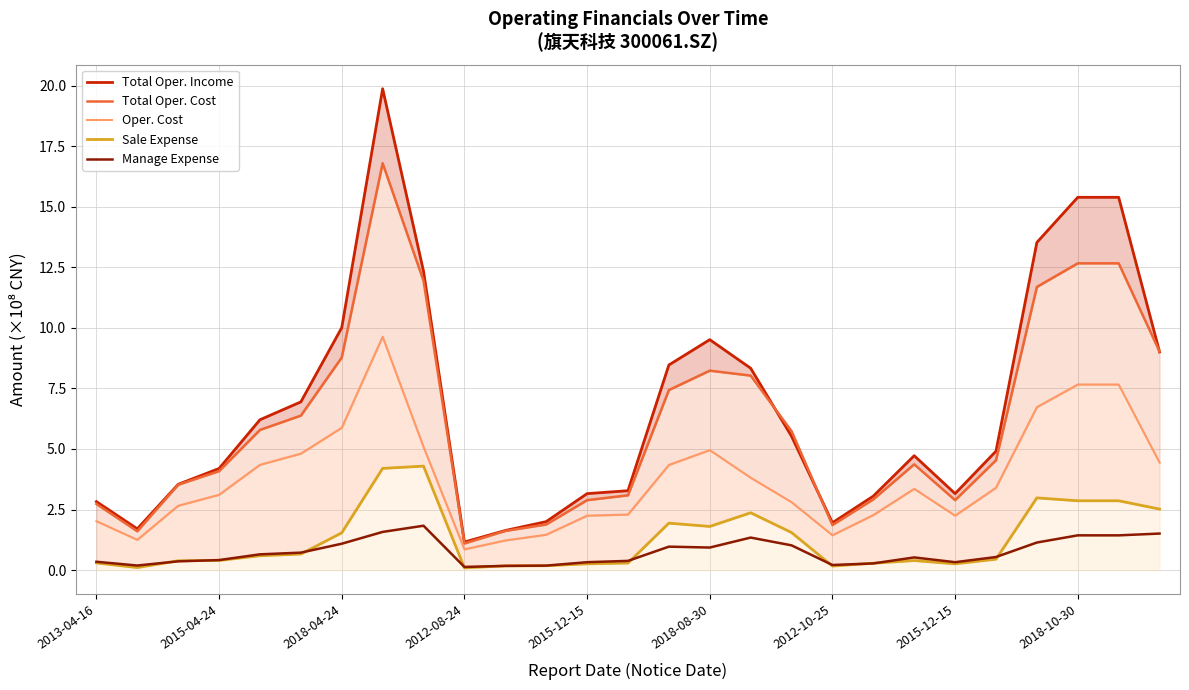

Is the value of Manage Expense at 2012-08-24 greater than the value of Total Oper. Cost at 14?

No